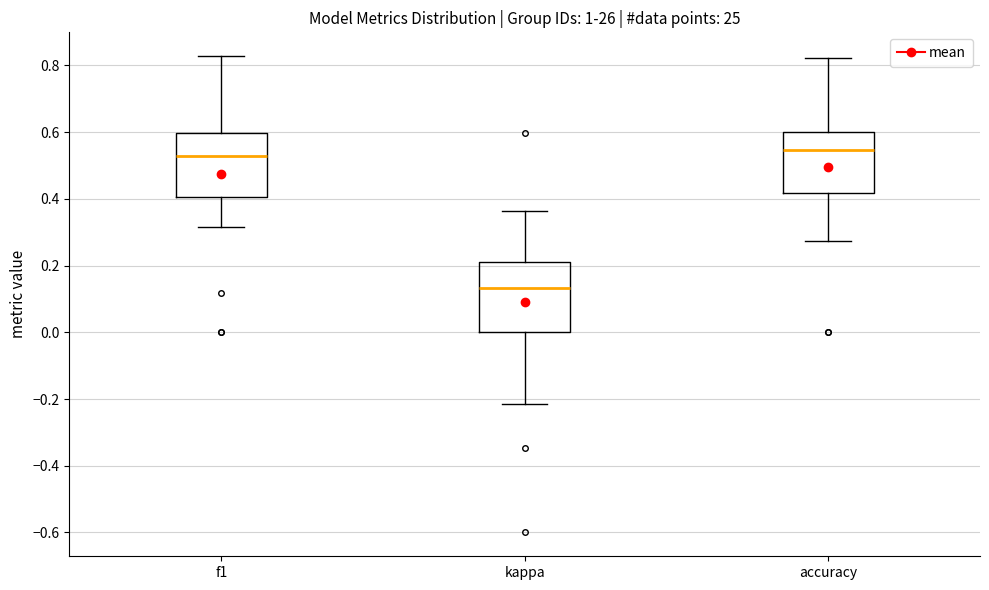

Reading left to right, read every box against the y-axis: the position of its median line, the range the box covers, and the ends of its whiskers. The values are not printed on the chart, so give them approximately, as read against the axis.

f1: median 0.52, box 0.40 to 0.60, whiskers 0.32 to 0.82
kappa: median 0.14, box 0.00 to 0.22, whiskers -0.22 to 0.36
accuracy: median 0.54, box 0.42 to 0.60, whiskers 0.28 to 0.82